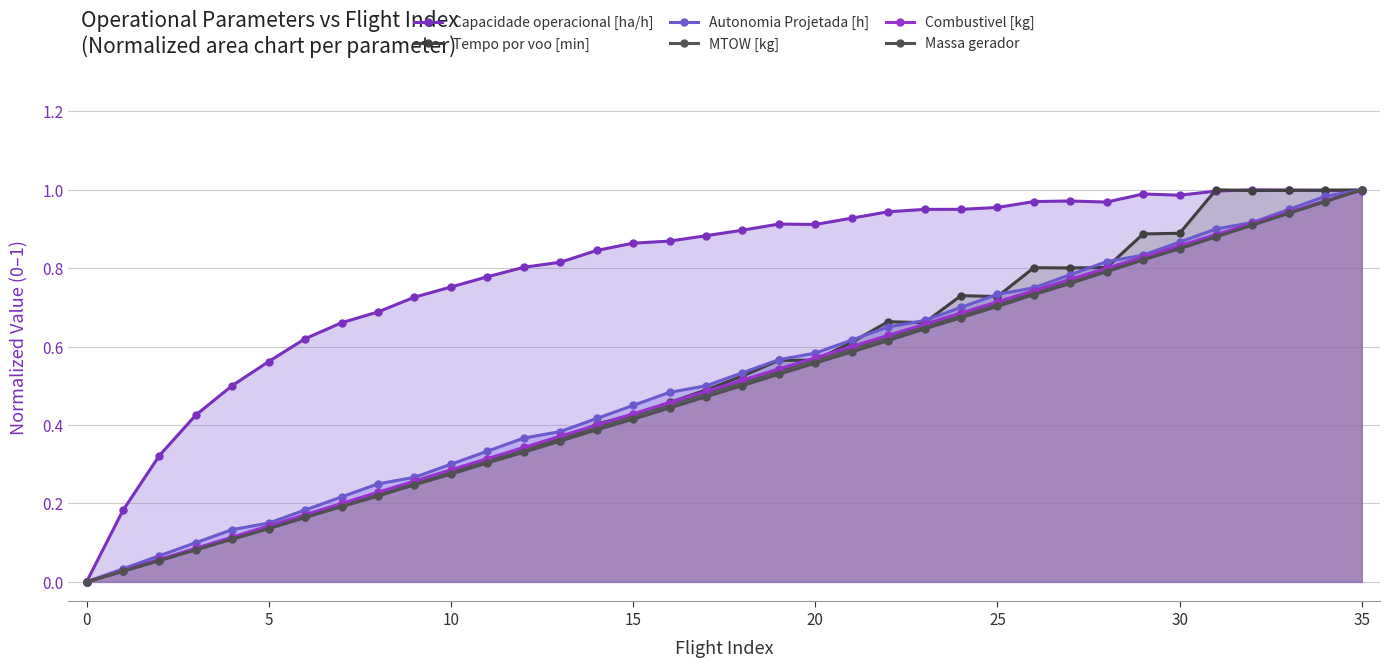

What is the difference between the maximum and minimum values in the Combustivel [kg] series?

1.0